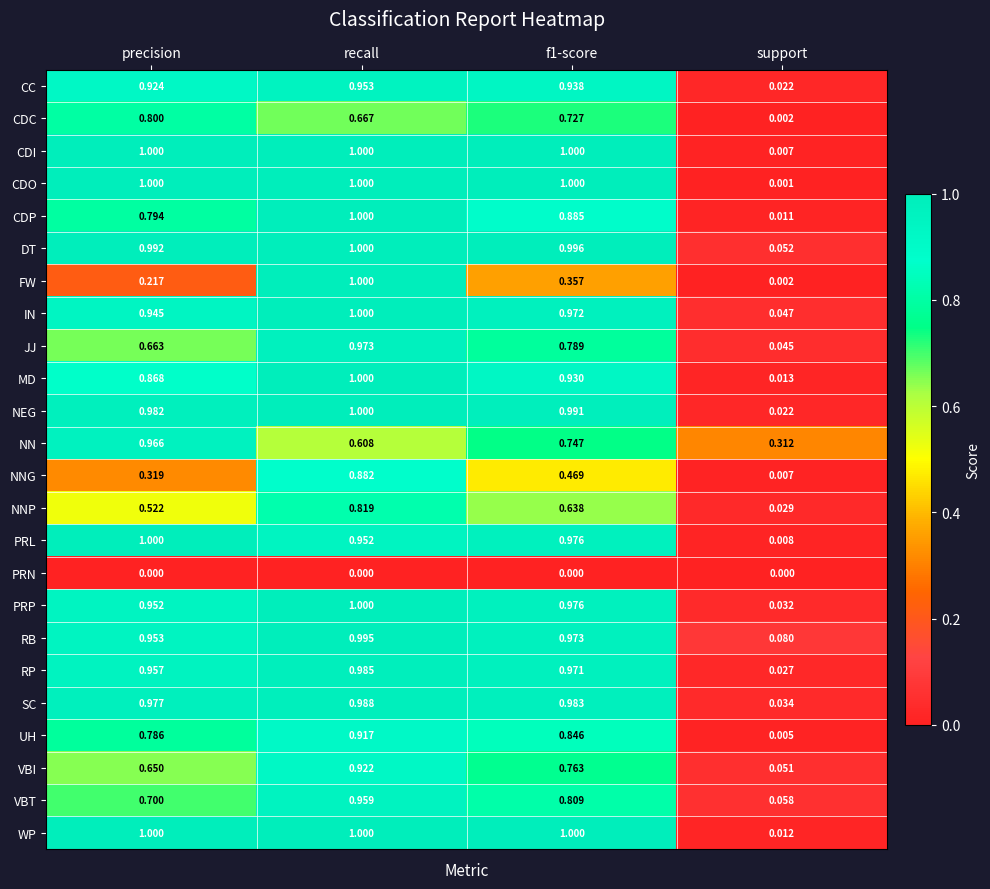

Is the value of CDP at precision greater than the value of VBI at recall?

No